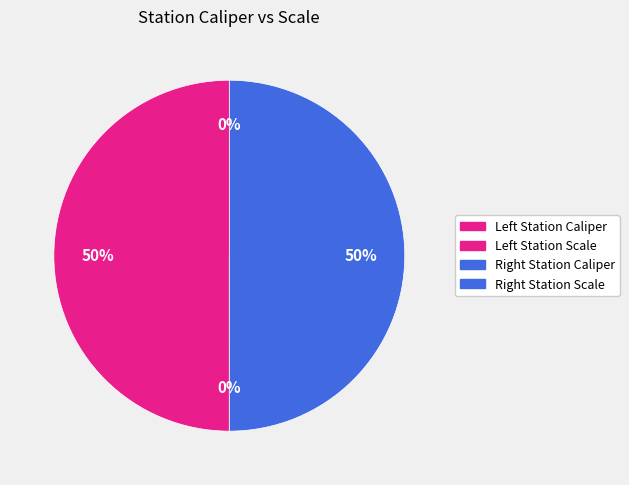

How many segments does this pie chart have?

4